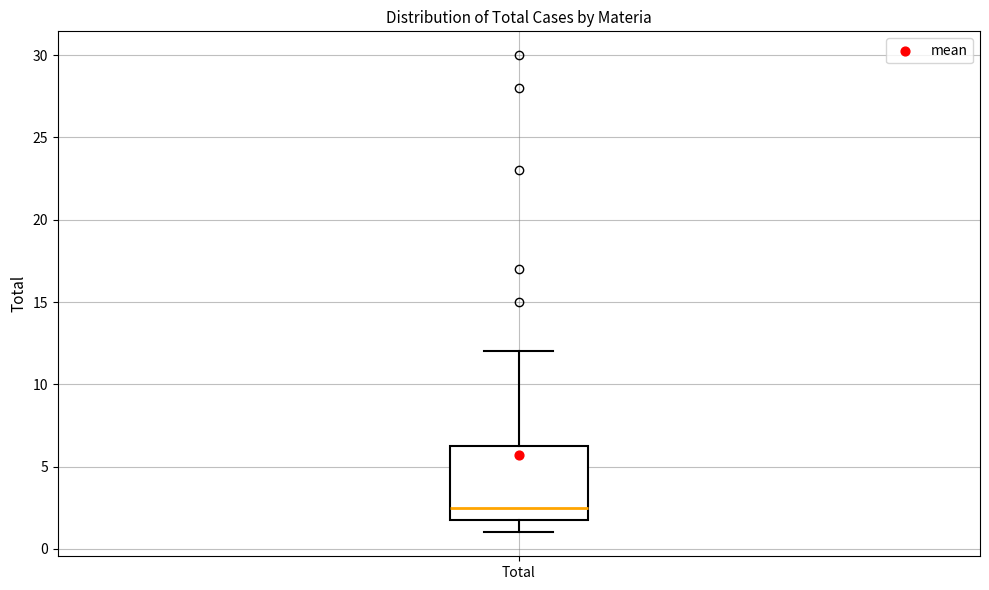

Read this box plot against the y-axis: the position of the median line, the range covered by the box, and the ends of both whiskers. The values are not printed on the chart, so give them approximately, as read against the axis.

median 2.5, box 2.0 to 6.5, whiskers 1.0 to 12.0